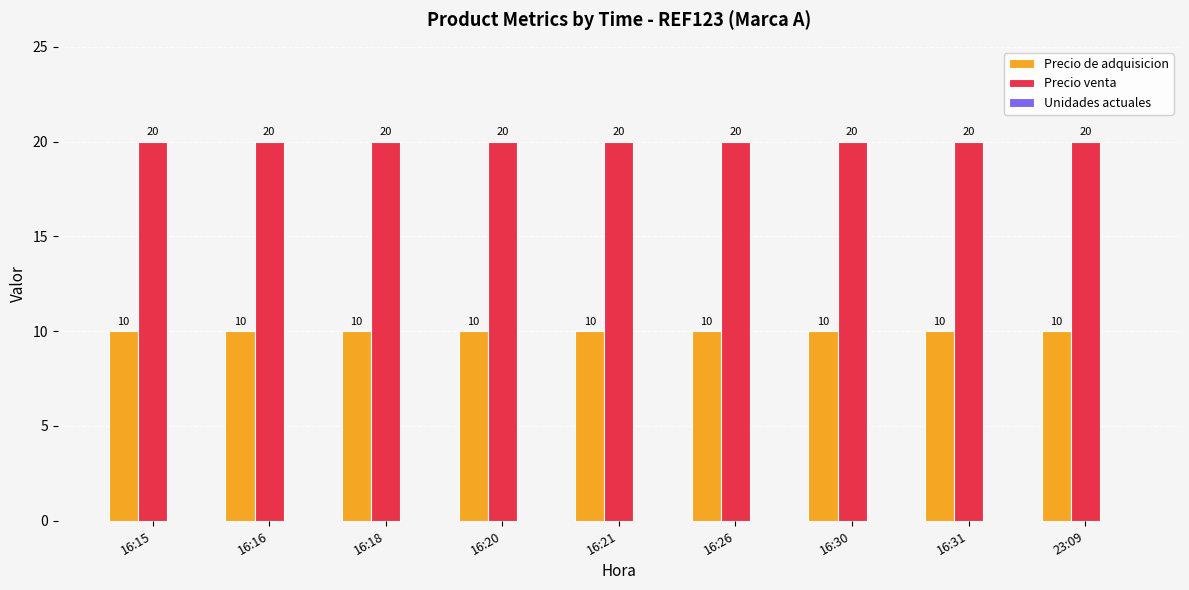

What is the approximate value of Precio de adquisicion at 16:18?

10